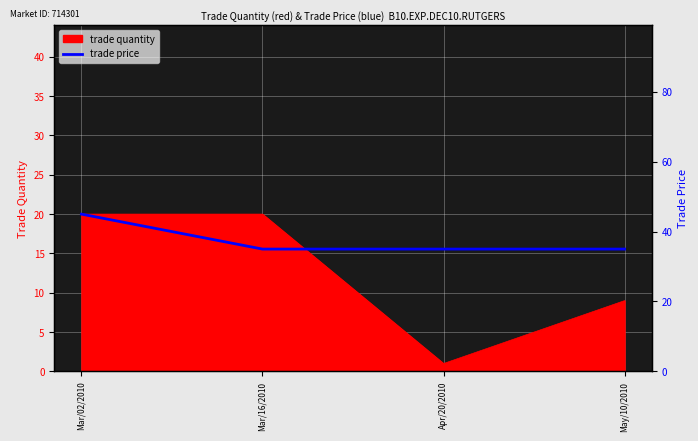

How many values exceed 35?

1